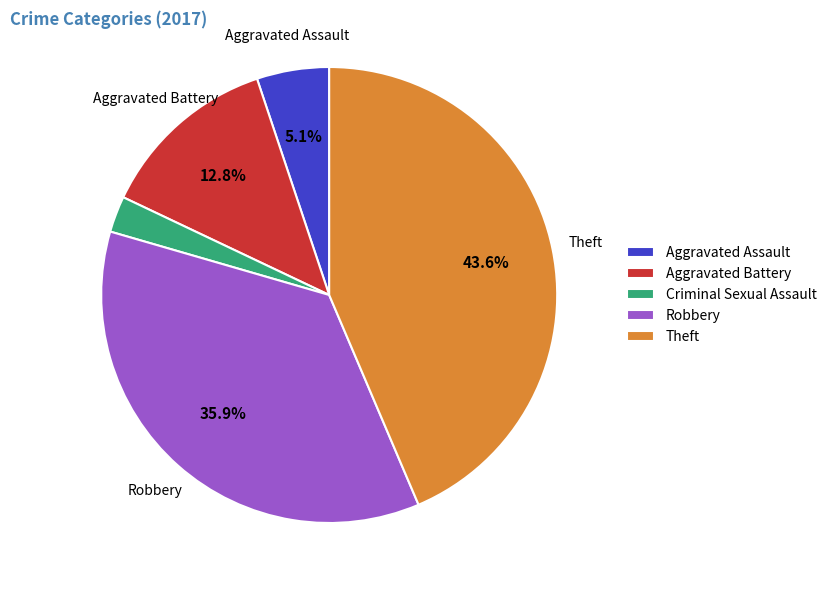

What is the total percentage of Aggravated Battery and Theft?

56.4%